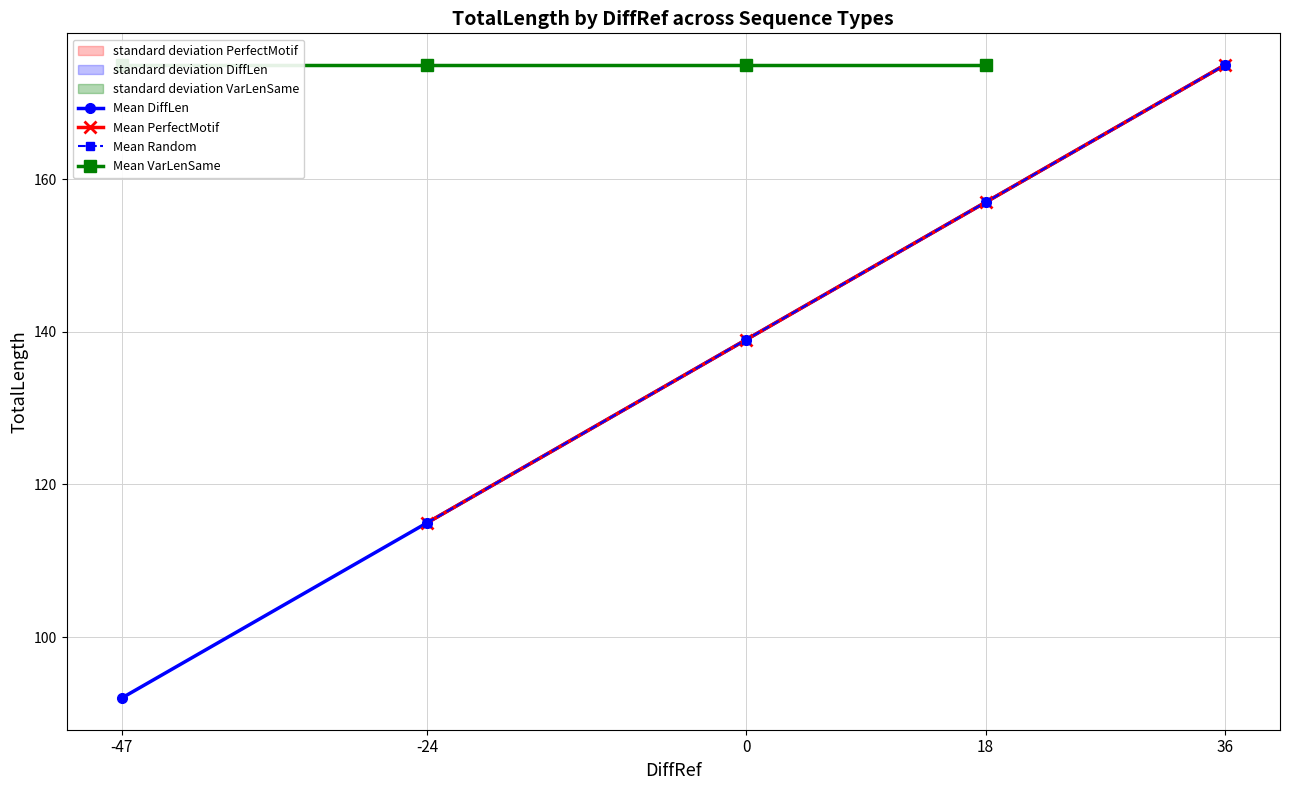

True or false: Mean DiffLen and Mean PerfectMotif intersect in this chart.

False